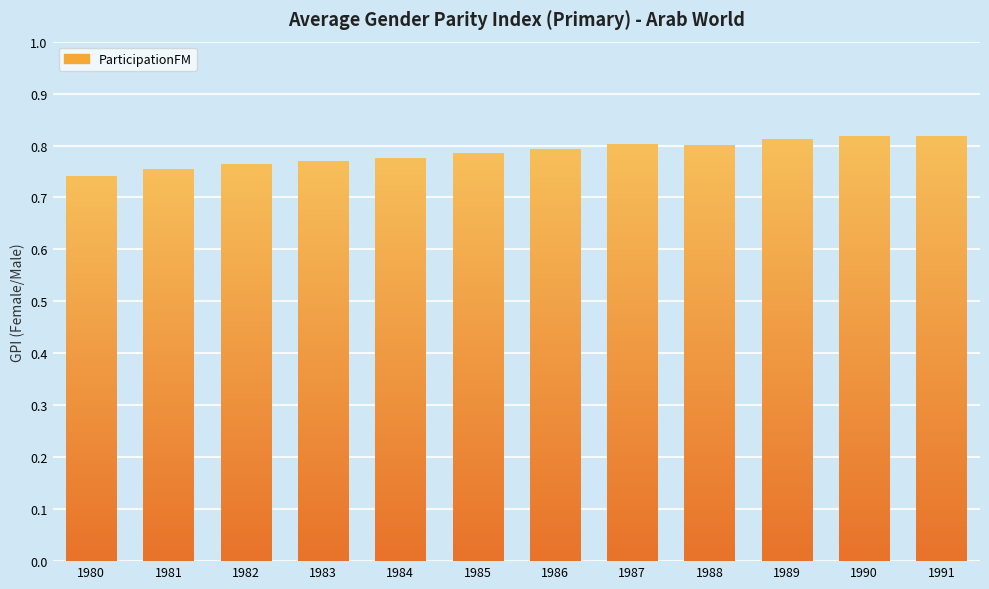

True or false: the data shows 1.1 at 1980.

False